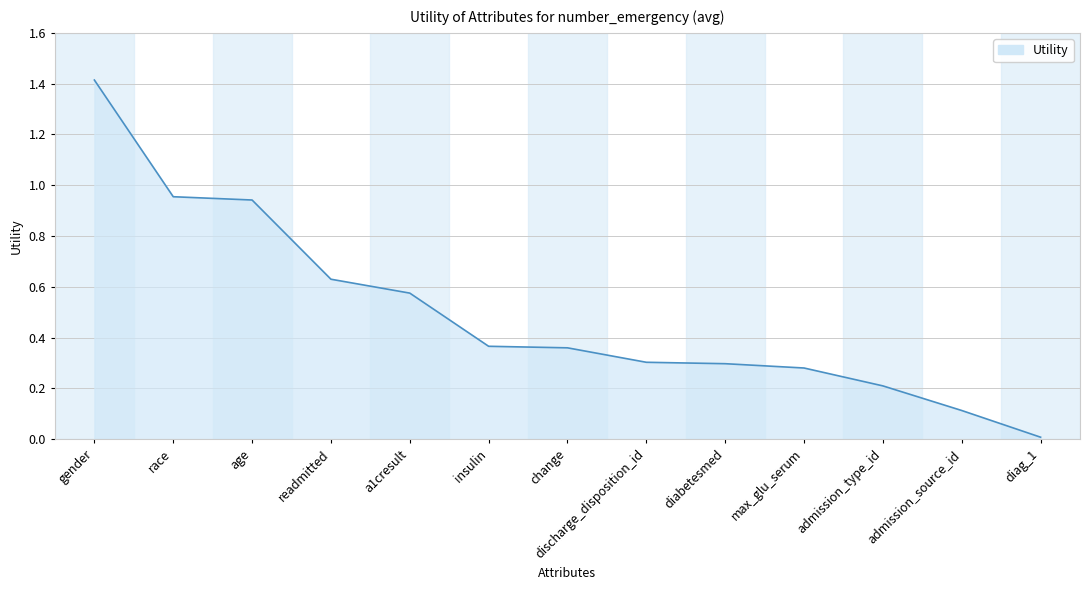

What position from the left is discharge_disposition_id?

8